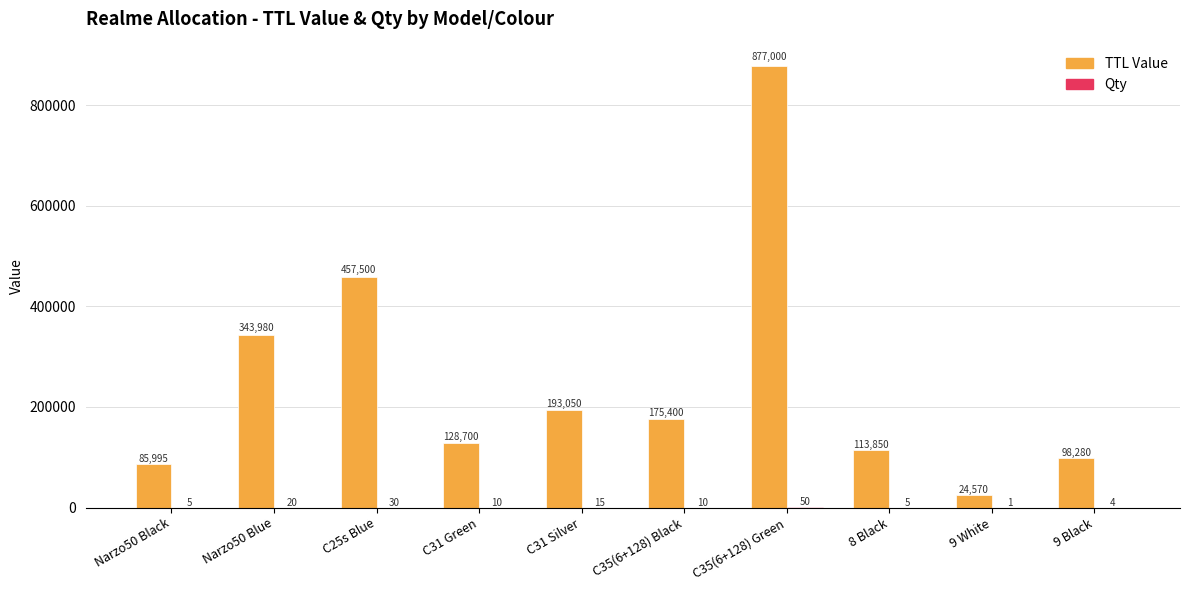

What is the total value across all series at C35(6+128) Green?

877050